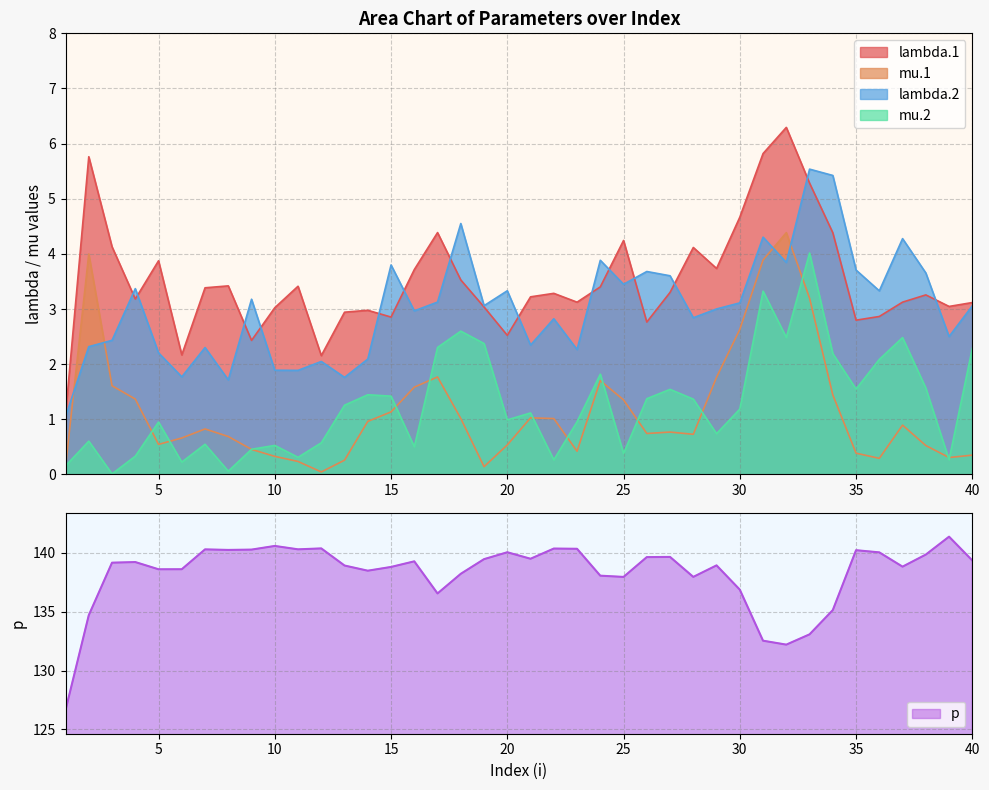

List the labels in order of mu.2 value, largest first.

33, 31, 18, 32, 37, 19, 17, 40, 34, 36, 24, 38, 35, 27, 14, 15, 26, 28, 13, 30, 21, 20, 23, 5, 29, 2, 12, 7, 10, 16, 9, 25, 4, 11, 39, 22, 6, 1, 8, 3